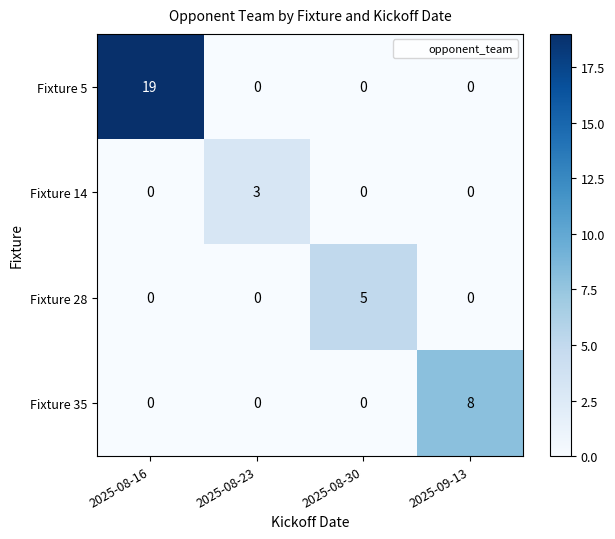

The Fixture 14 series shows 0 at 2025-09-13. True or false?

True